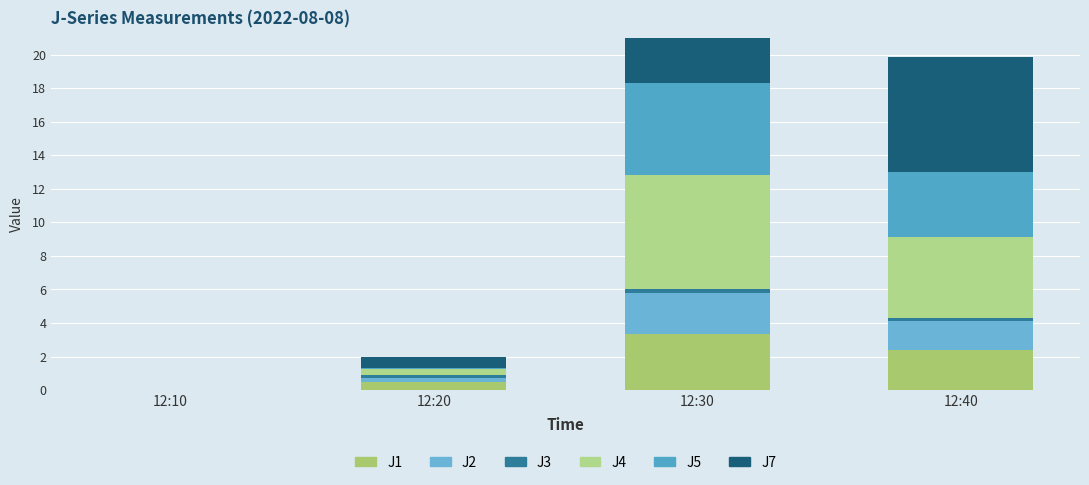

At how many categories does at least one series exceed 5?

2